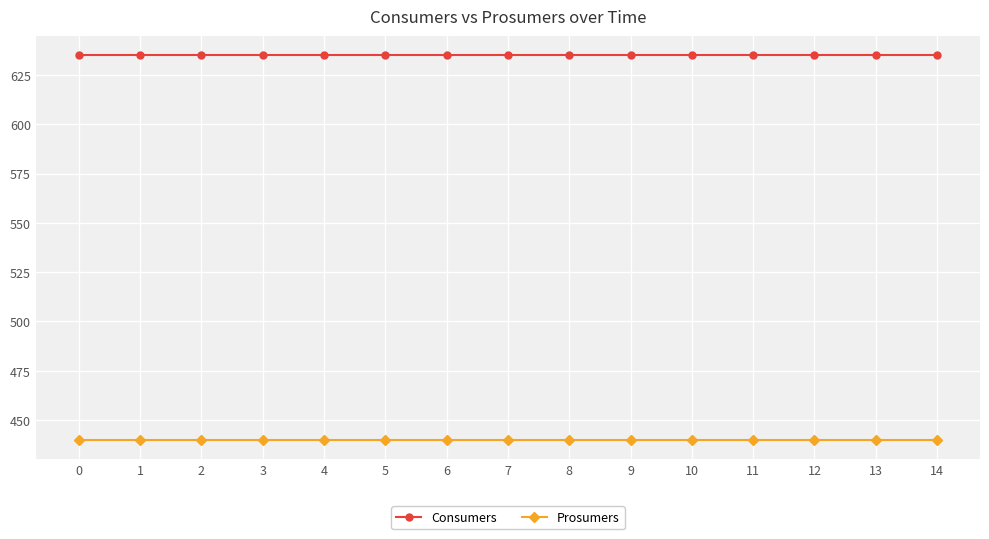

What is the smallest value displayed?

440